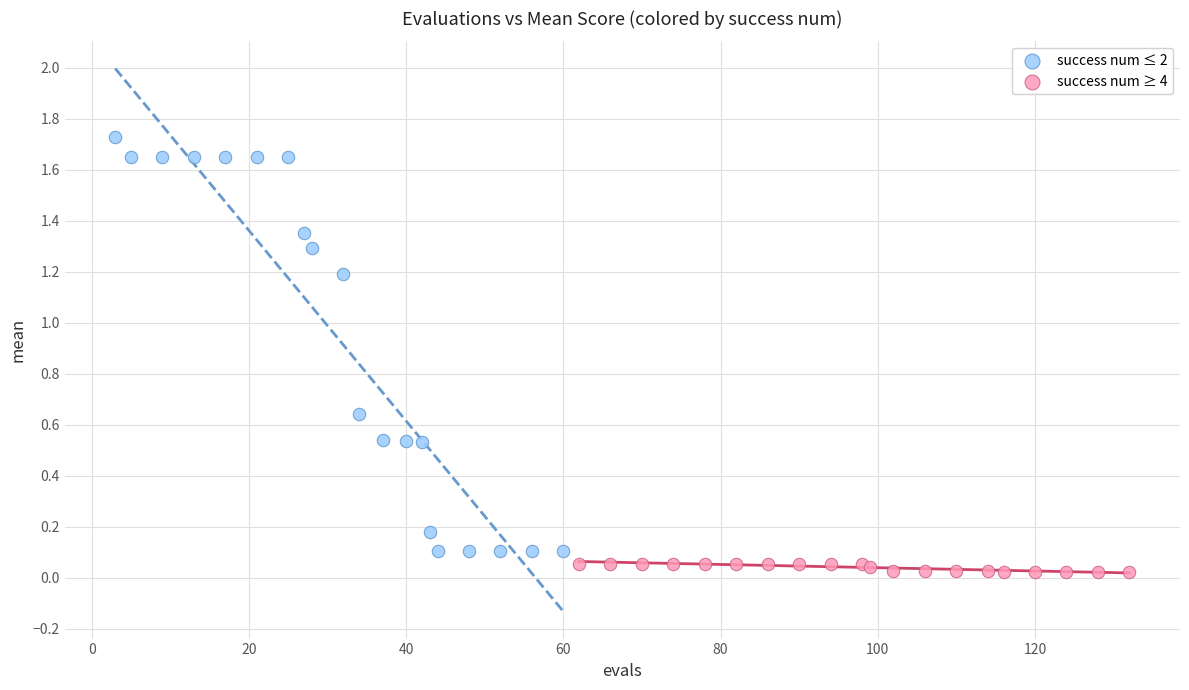

Which series contains the lowest Y value?

success num ≥ 4